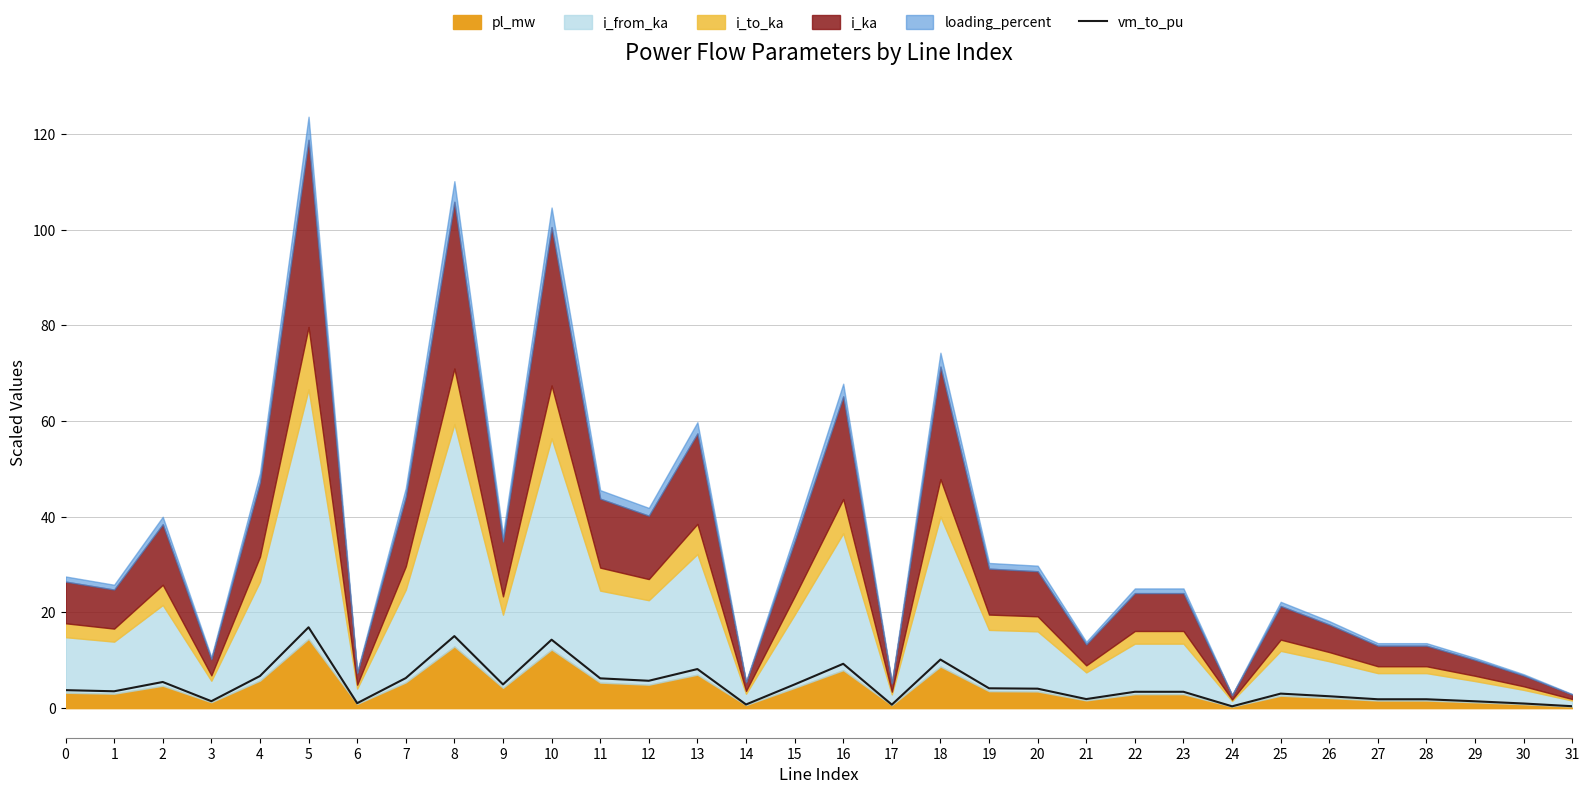

Does the chart display data point markers on the line(s)?

No